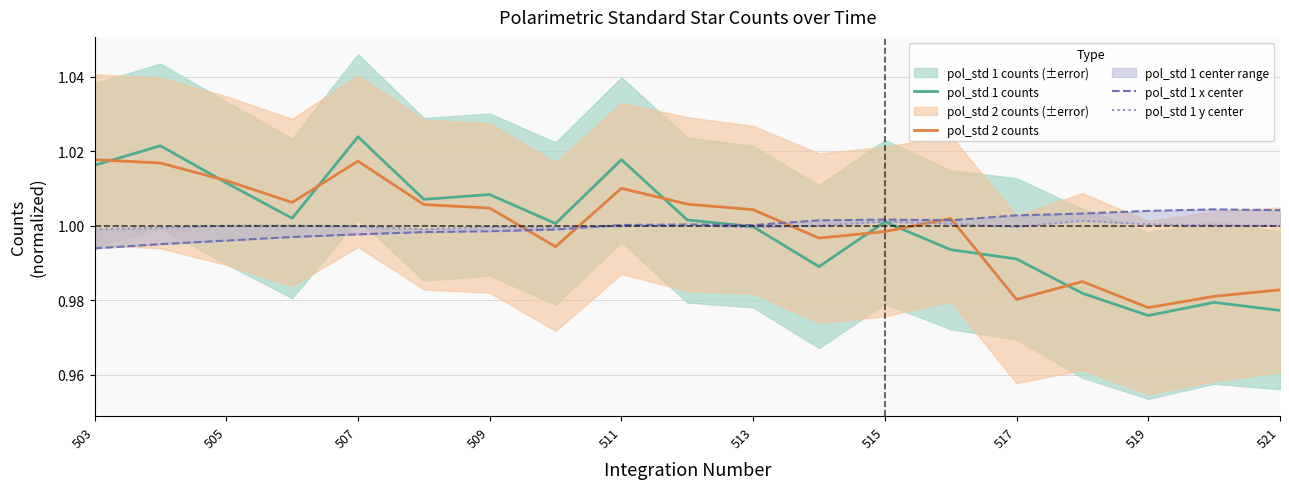

What are all the series names shown in the legend?

pol_std 1 counts, pol_std 2 counts, pol_std 1 x center, pol_std 1 y center